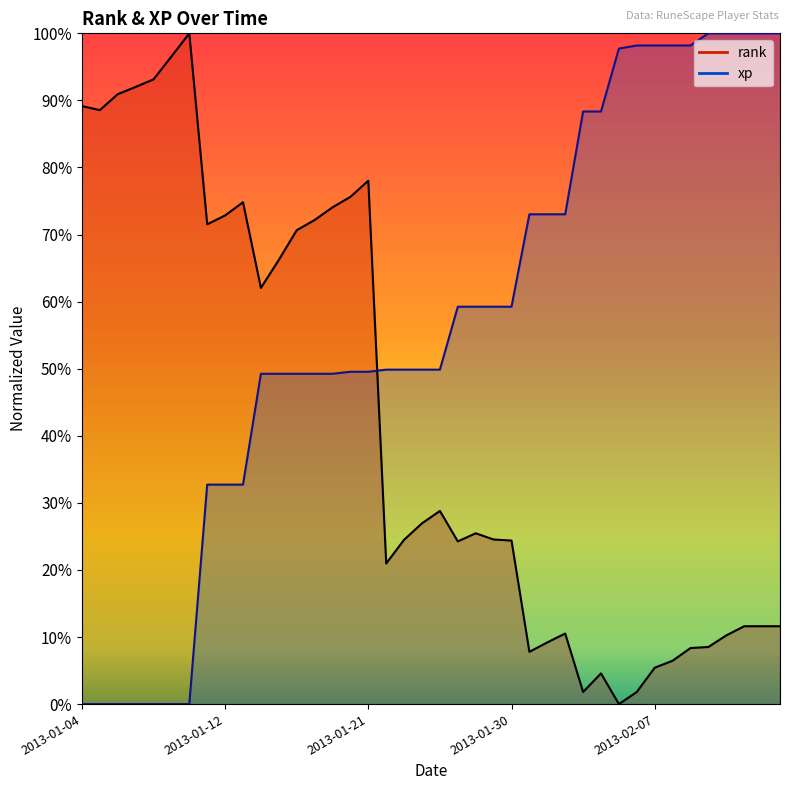

True or false: rank has a value of 0.7 at 2013-01-13.

True